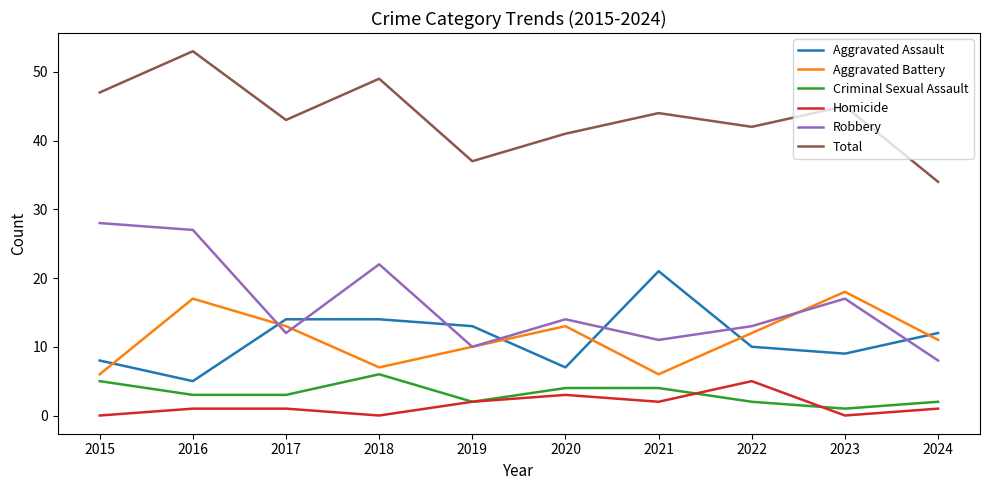

Between 2022 and 2023, which series saw the biggest shift?

Aggravated Battery